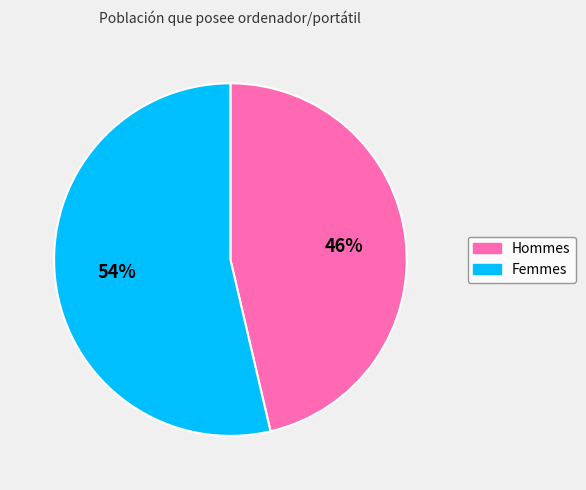

To the nearest percent, what is the average slice percentage?

50%